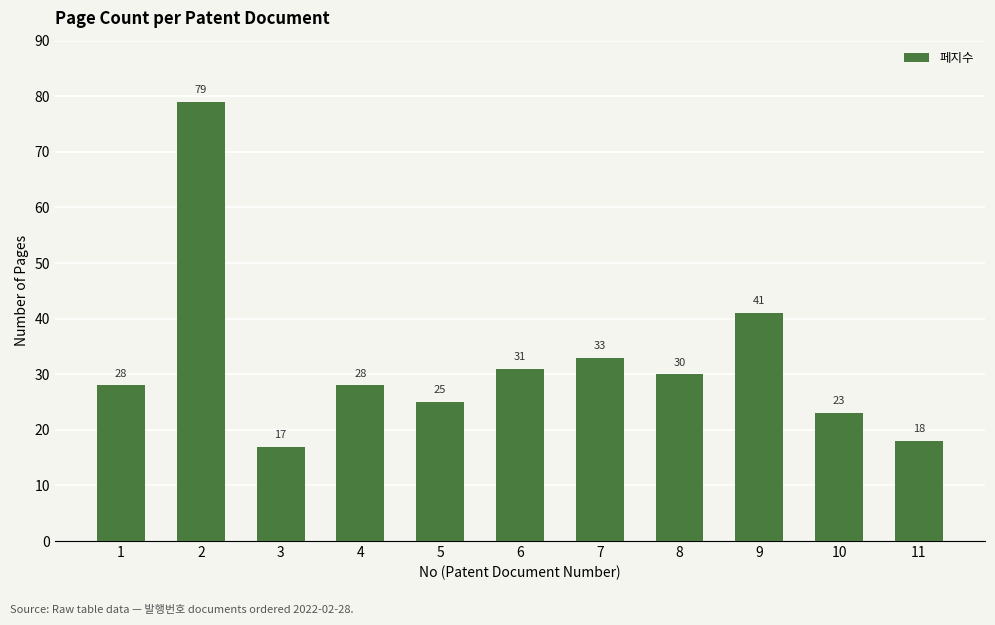

True or false: the data shows 10 at 10.

False